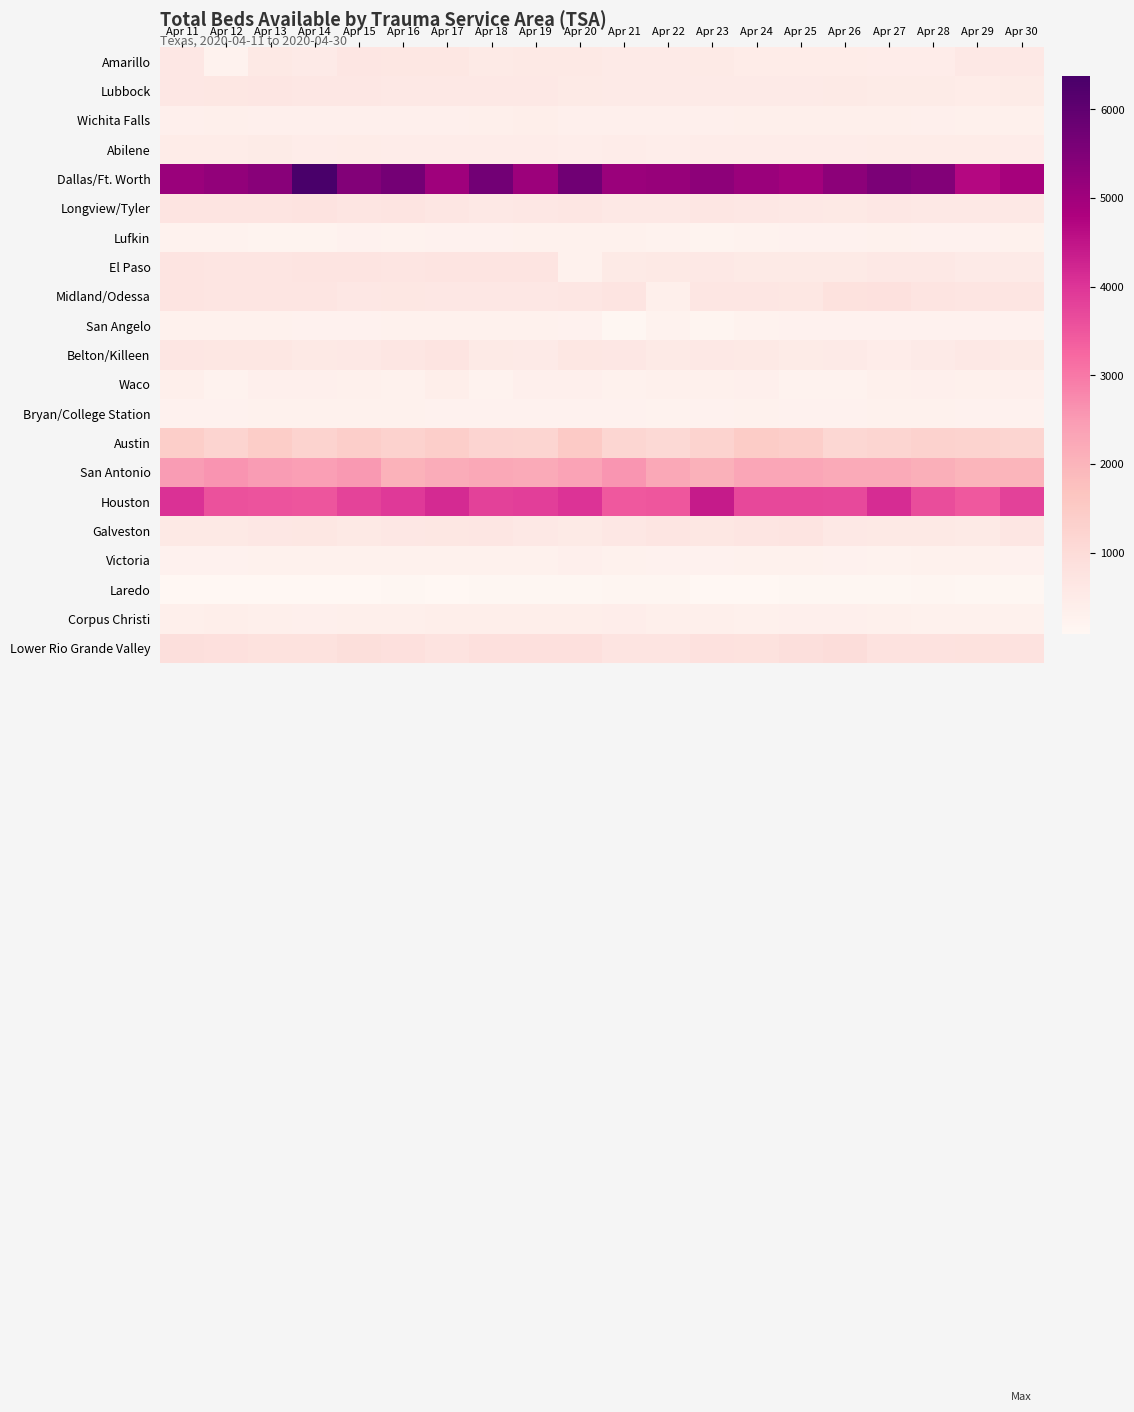

Which label corresponds to the smallest value in the chart?

Apr 13